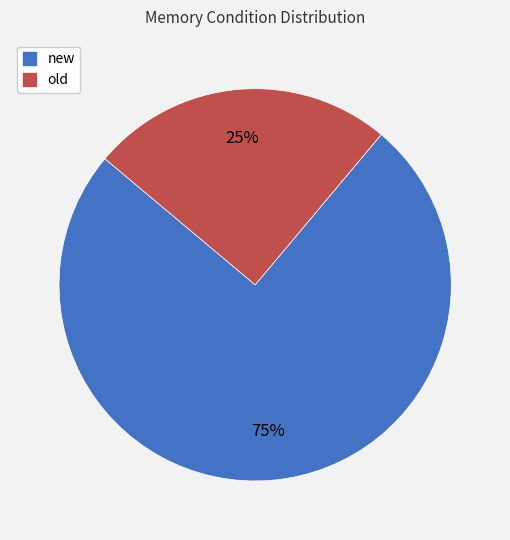

To the nearest percent, what is the difference between the old and new slice percentages?

50%